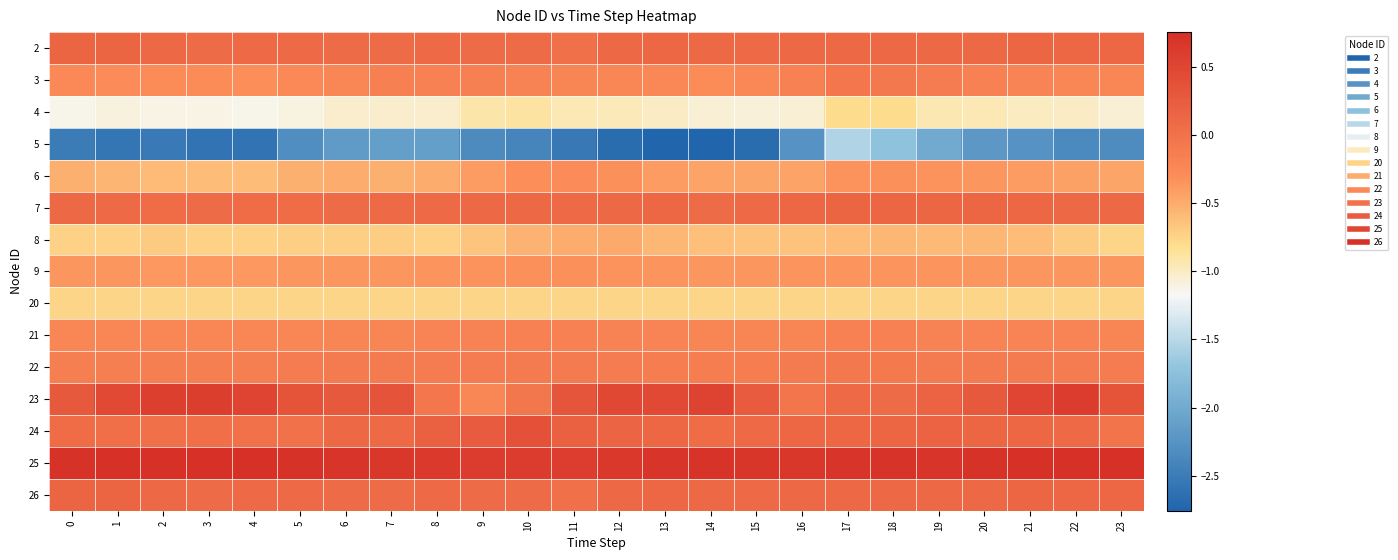

What is the spread (max minus min) of values at 19?

2.7